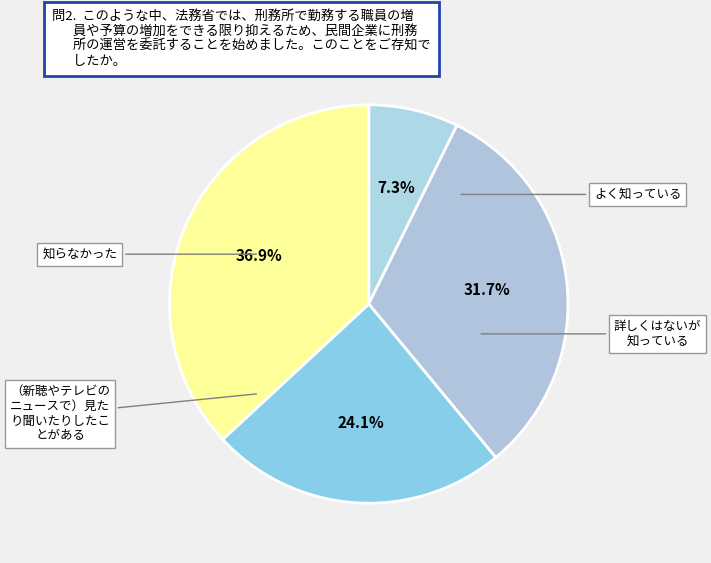

How many slices are in this pie chart?

4